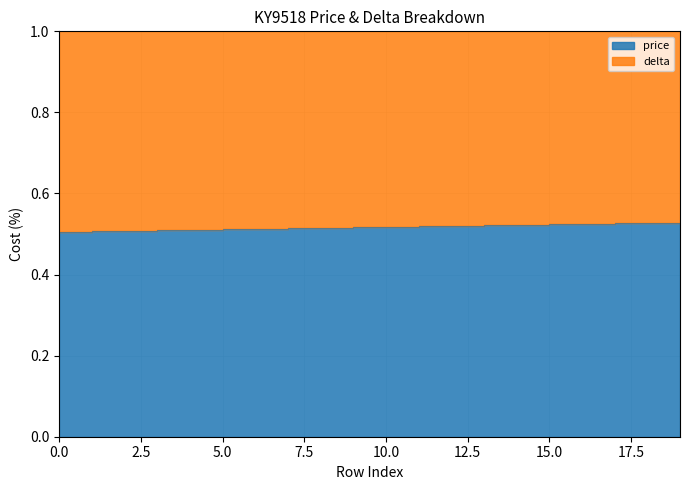

Reading left to right, transcribe all the data shown in this chart.

0.5	0.5	0.5	0.5	0.5	0.5	0.5	0.5	0.5	0.5	0.5	0.5	0.5	0.5	0.5	0.5	0.5	0.5	0.5	0.5